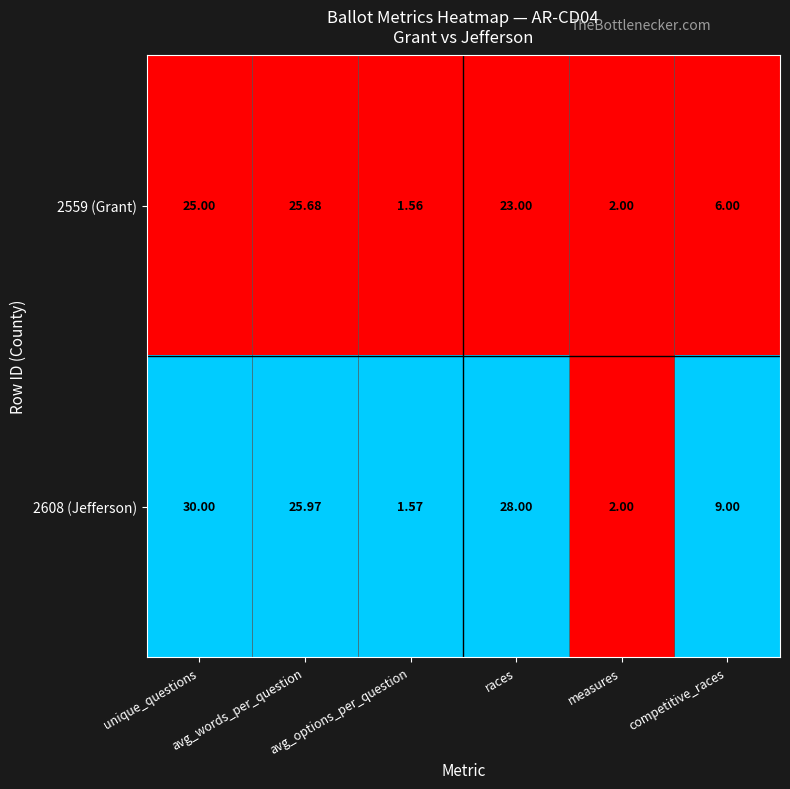

What is the total value across all series at unique_questions?

55.0